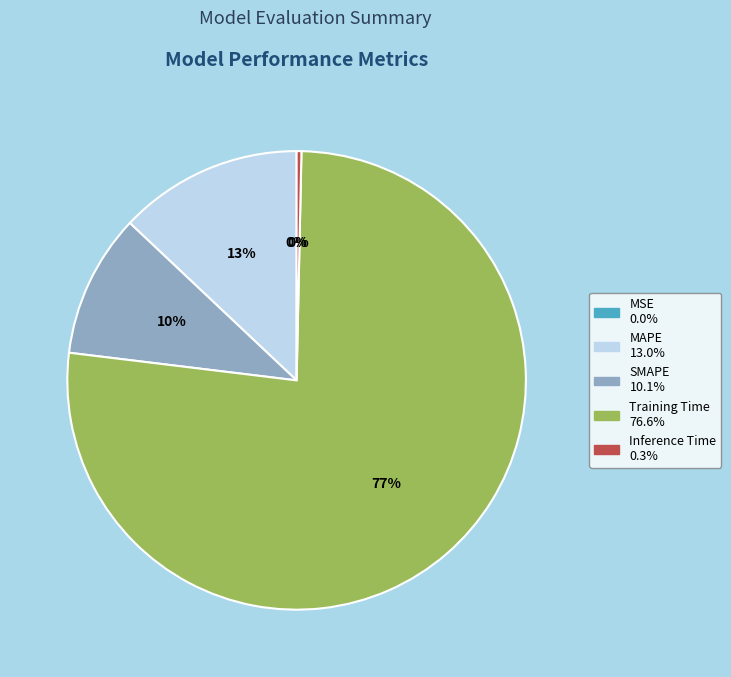

Does Training Time account for over 50% of the chart?

Yes